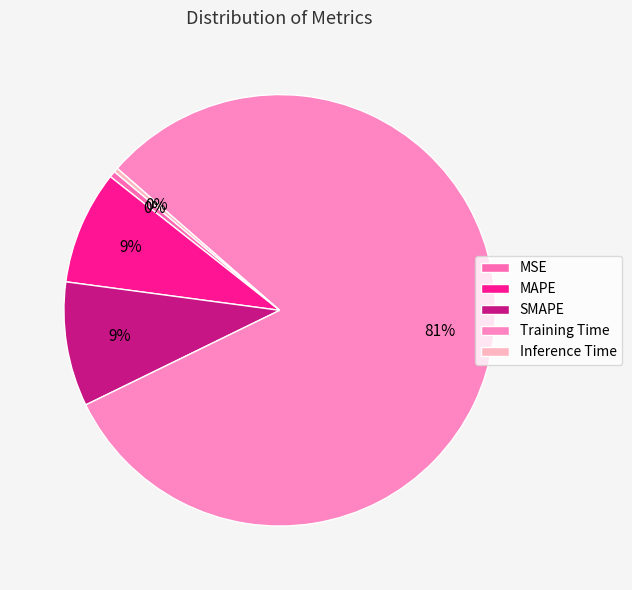

Which category has the biggest portion of the pie?

Training Time